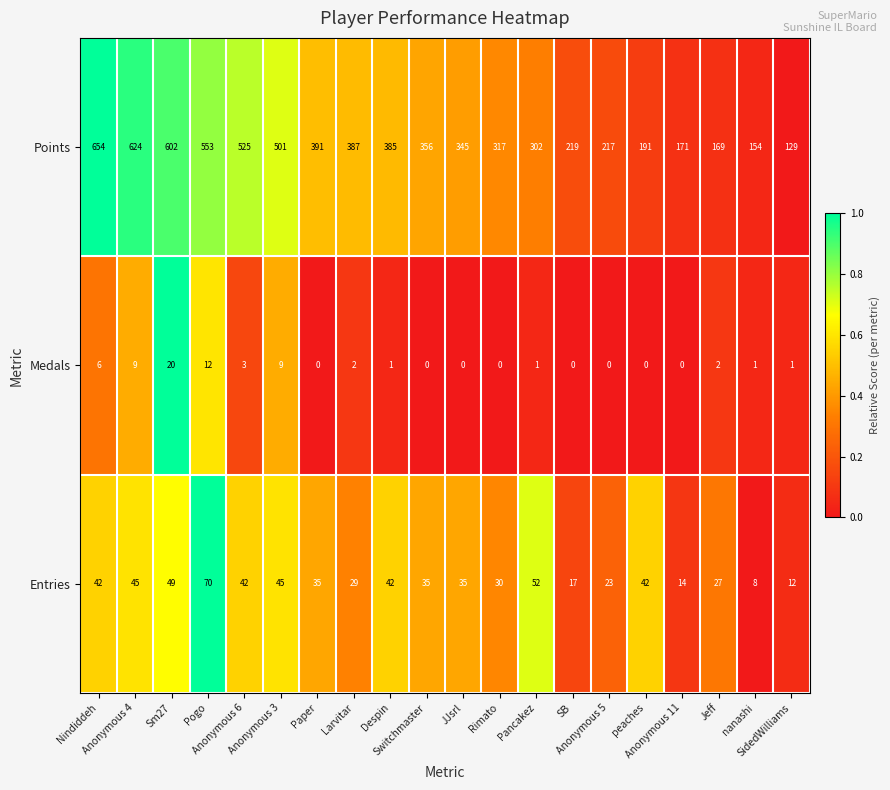

Which series changed the most between Anonymous 6 and JJsrl?

Points